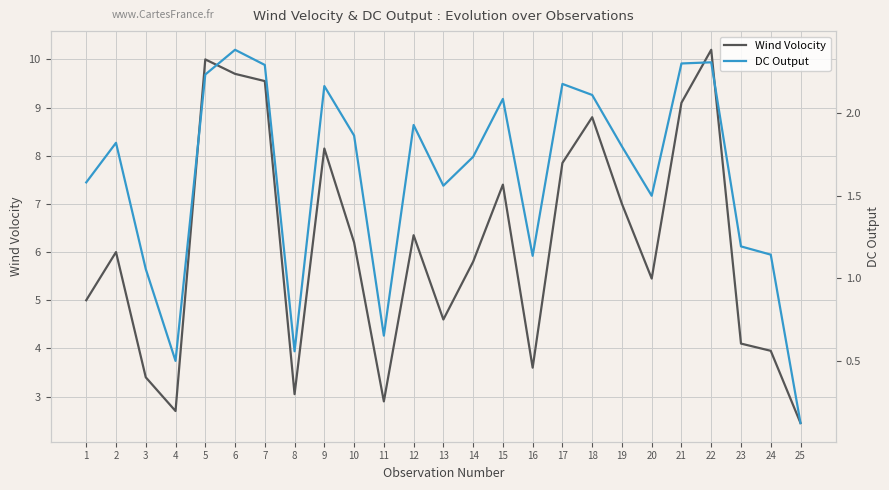

What is the value of the Wind Volocity point at the 16th from the left?

3.6